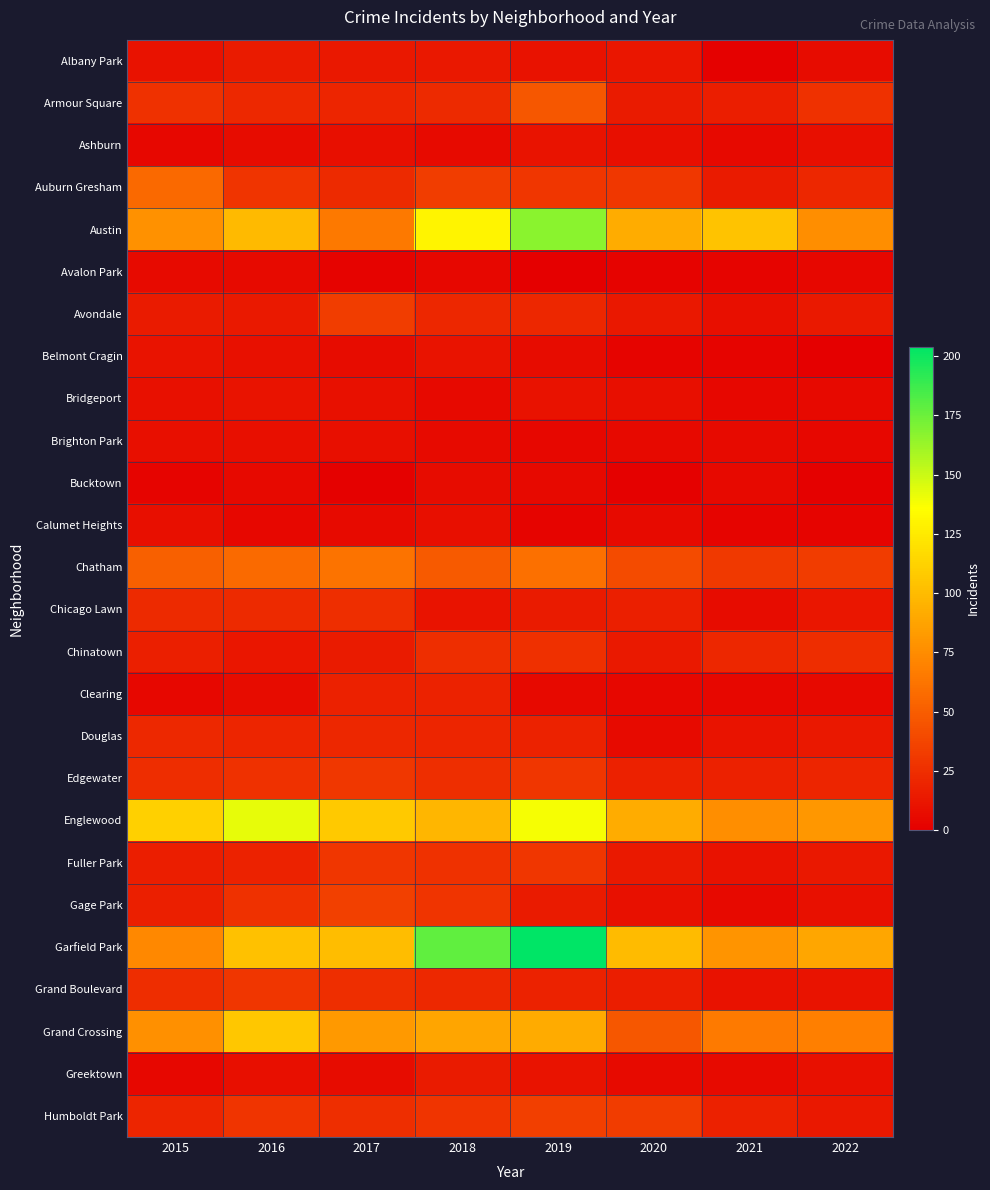

Rank the series by their maximum value, from lowest to highest.

Avalon Park, Bucktown, Brighton Park, Calumet Heights, Ashburn, Belmont Cragin, Bridgeport, Albany Park, Greektown, Clearing, Douglas, Chicago Lawn, Chinatown, Fuller Park, Grand Boulevard, Edgewater, Avondale, Humboldt Park, Gage Park, Armour Square, Auburn Gresham, Chatham, Grand Crossing, Englewood, Austin, Garfield Park